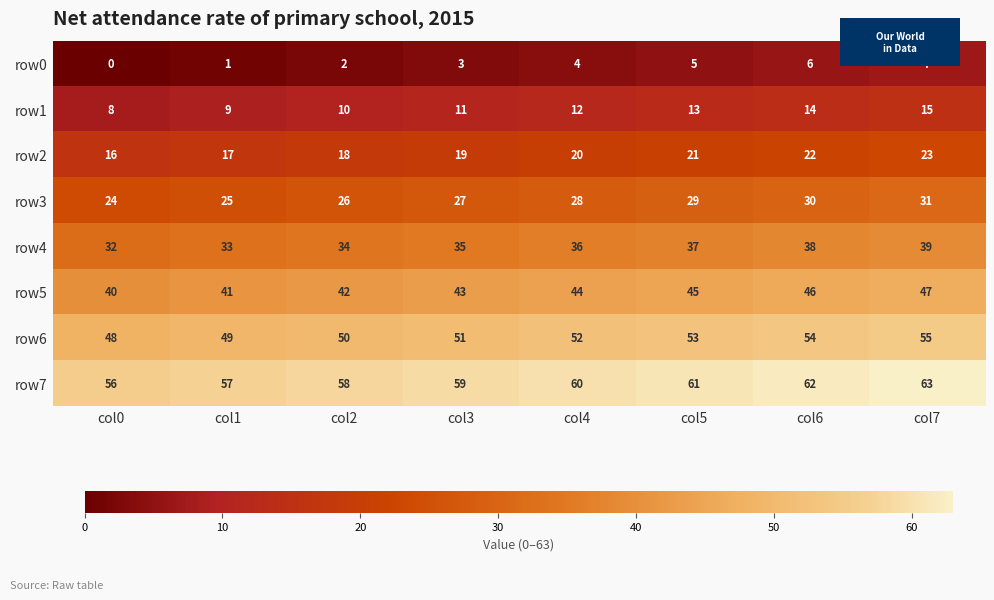

What is the approximate value of row3 at col0?

24